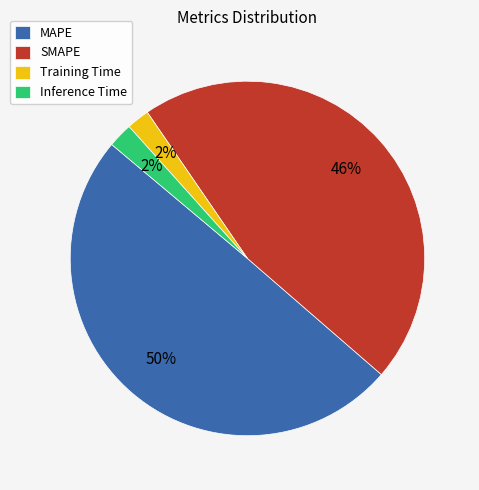

Between SMAPE and Inference Time, which is larger?

SMAPE